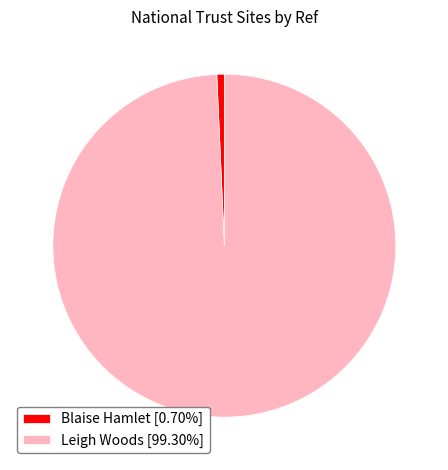

Is the sum of Blaise Hamlet [0.70%] and Leigh Woods [99.30%] greater than half?

Yes